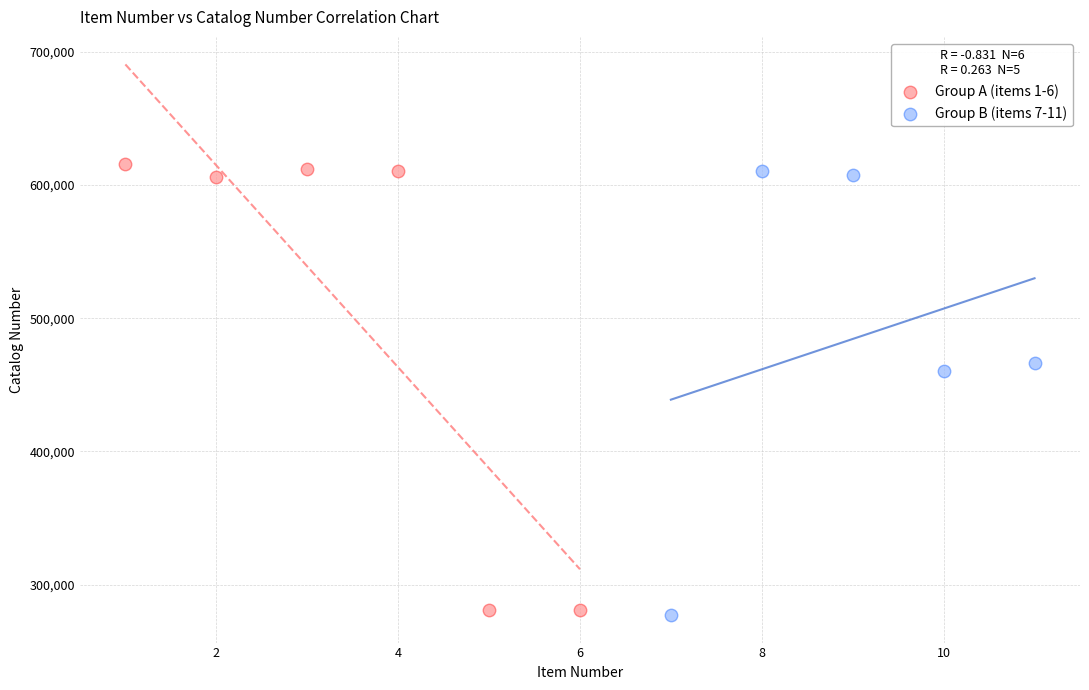

What are all the series names shown in the legend?

Group A (items 1-6), Group B (items 7-11)